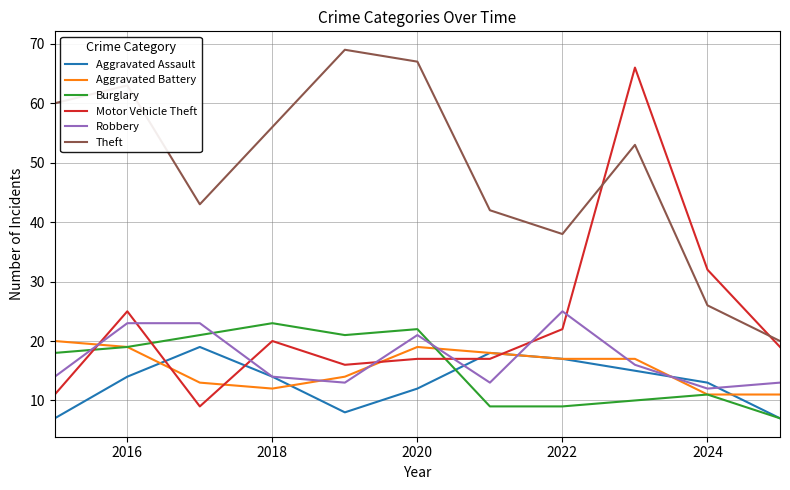

Which series has the largest range (max minus min)?

Motor Vehicle Theft